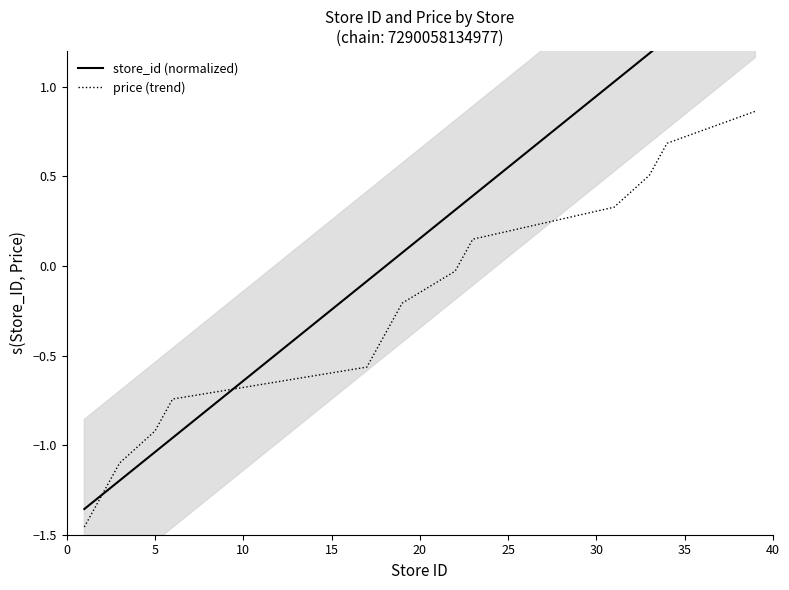

How many lines are shown in the chart?

2